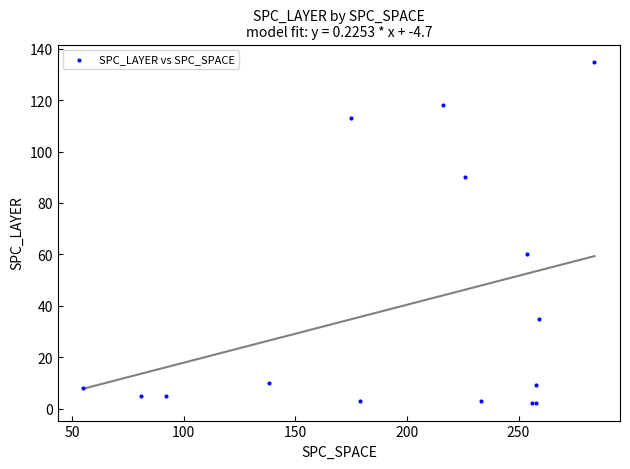

What Y value in the scatter plot is closest to 68?

60